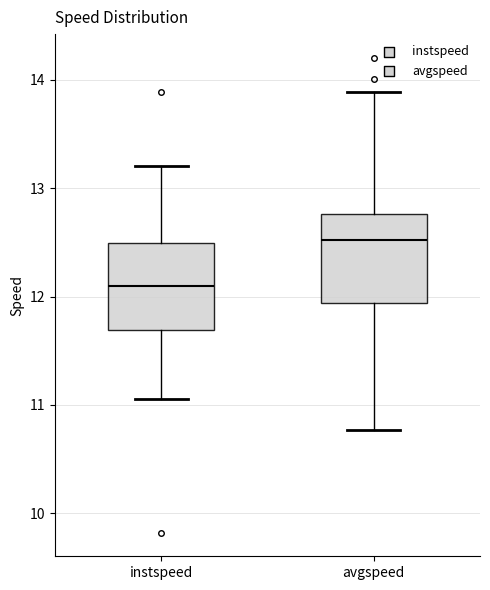

Reading left to right, read every box against the y-axis: the position of its median line, the range the box covers, and the ends of its whiskers. The values are not printed on the chart, so give them approximately, as read against the axis.

instspeed: median 12.1, box 11.7 to 12.5, whiskers 11.1 to 13.2
avgspeed: median 12.5, box 11.9 to 12.8, whiskers 10.8 to 13.9